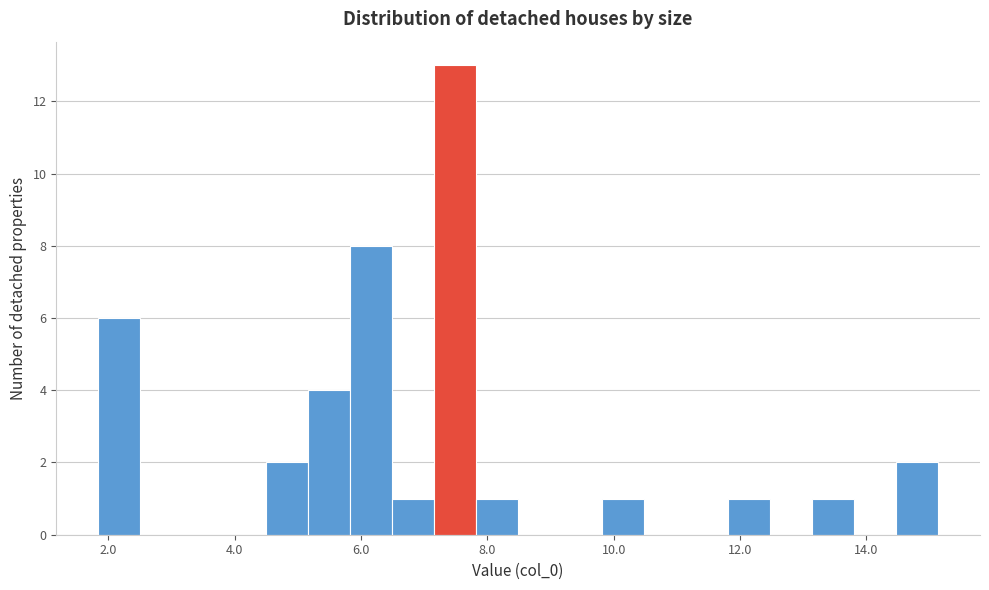

Around what value on the x-axis is the tallest bar? Give the approximate position of its centre, as read against the axis.

7.4